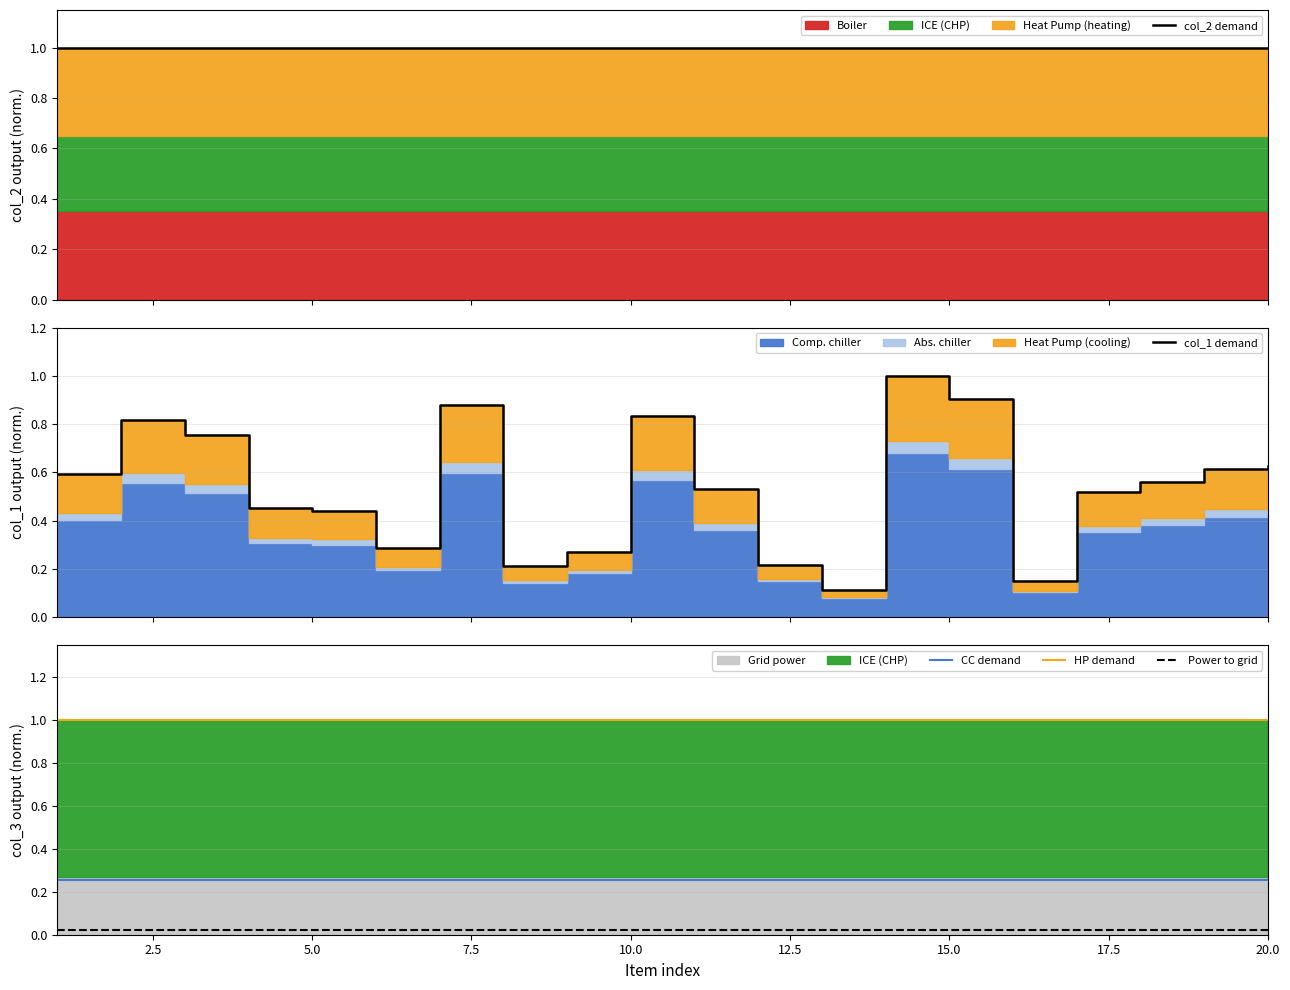

Reading left to right, transcribe all the data shown in this chart.

col_2 demand: 1.0	1.0	1.0	1.0	1.0	1.0	1.0	1.0	1.0	1.0	1.0	1.0	1.0	1.0	1.0	1.0	1.0	1.0	1.0	1.0
col_1 demand: 0.6	0.8	0.8	0.5	0.4	0.3	0.9	0.2	0.3	0.8	0.5	0.2	0.1	1.0	0.9	0.2	0.5	0.6	0.6	0.6
CC demand: 0.3	0.3	0.3	0.3	0.3	0.3	0.3	0.3	0.3	0.3	0.3	0.3	0.3	0.3	0.3	0.3	0.3	0.3	0.3	0.3
HP demand: 1.0	1.0	1.0	1.0	1.0	1.0	1.0	1.0	1.0	1.0	1.0	1.0	1.0	1.0	1.0	1.0	1.0	1.0	1.0	1.0
Power to grid: 0.0	0.0	0.0	0.0	0.0	0.0	0.0	0.0	0.0	0.0	0.0	0.0	0.0	0.0	0.0	0.0	0.0	0.0	0.0	0.0